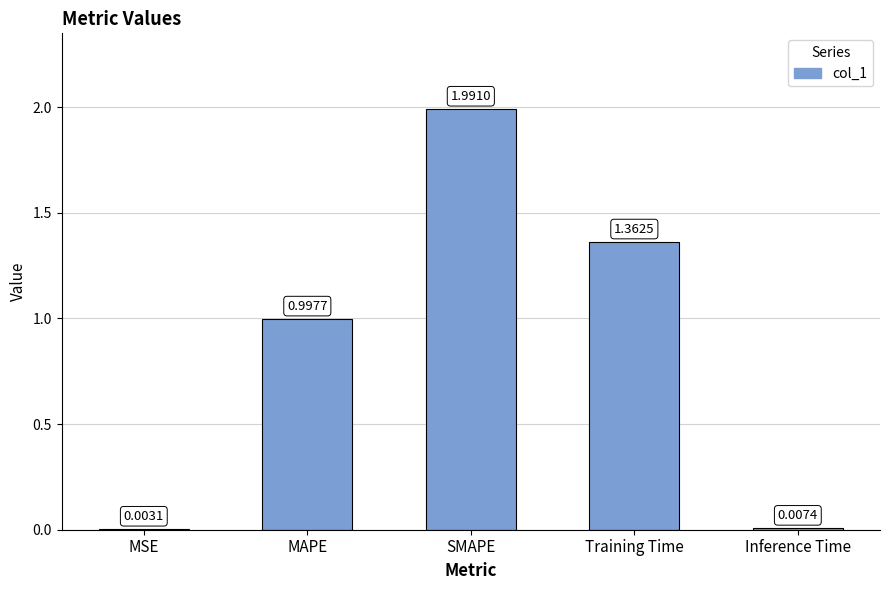

Which has a higher value, Training Time or SMAPE?

SMAPE